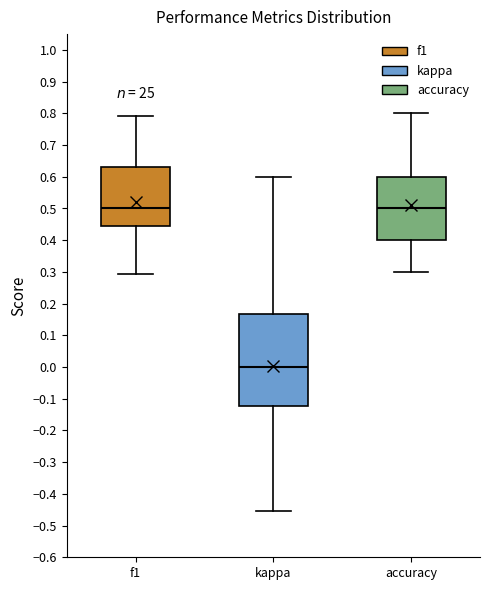

Which box is the tallest, from its lower edge to its upper edge?

kappa